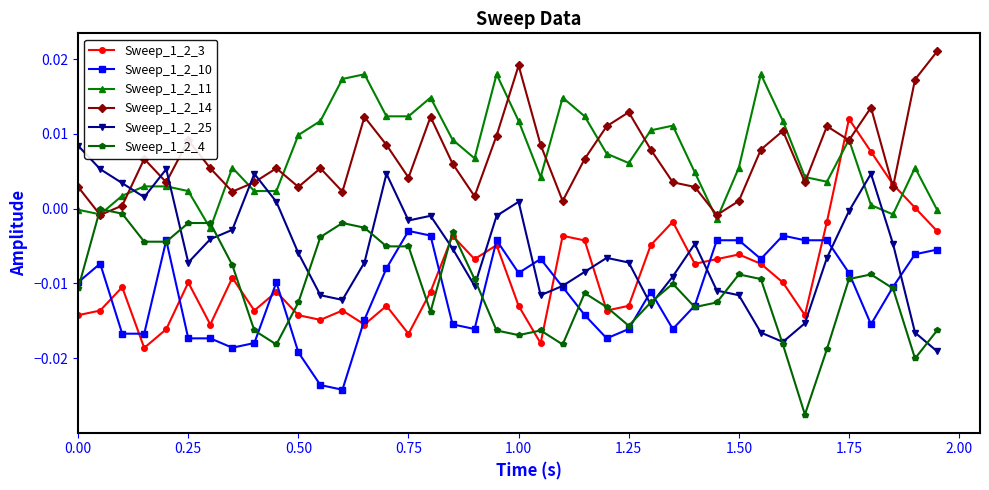

After their last crossing, which series has the higher values: Sweep_1_2_4 or Sweep_1_2_11?

Sweep_1_2_11